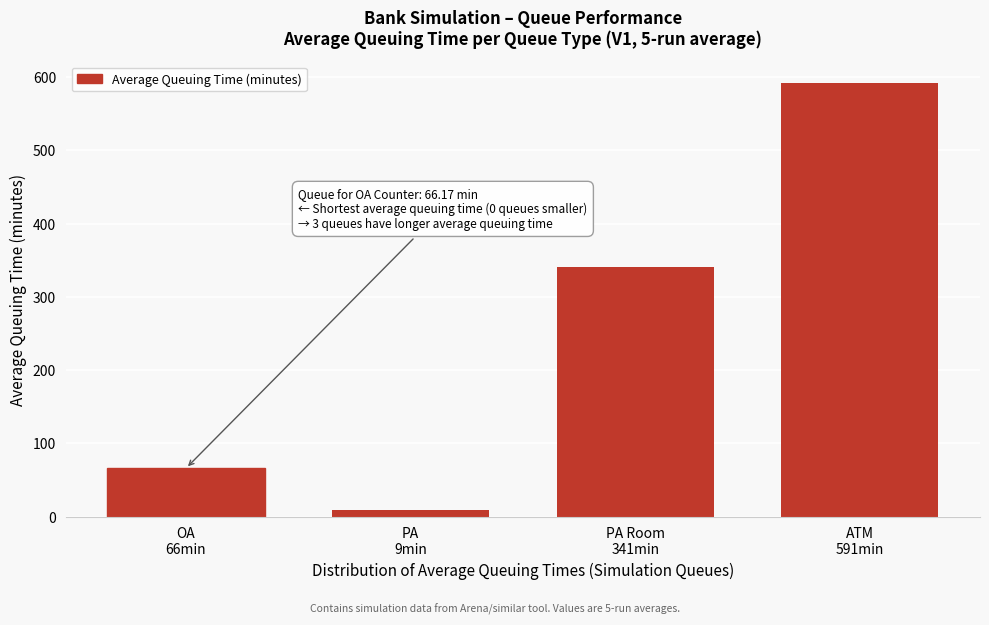

Reading left to right, list all the values displayed in this chart.

66.2	9.4	340.9	591.4